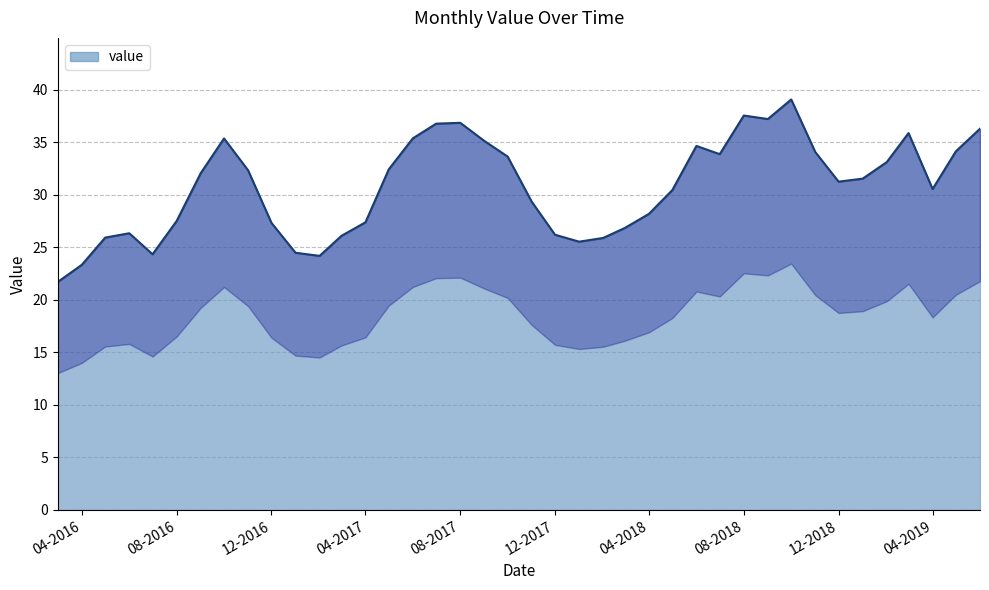

How many interior local valleys (lower than both neighbors) does the data have?

7